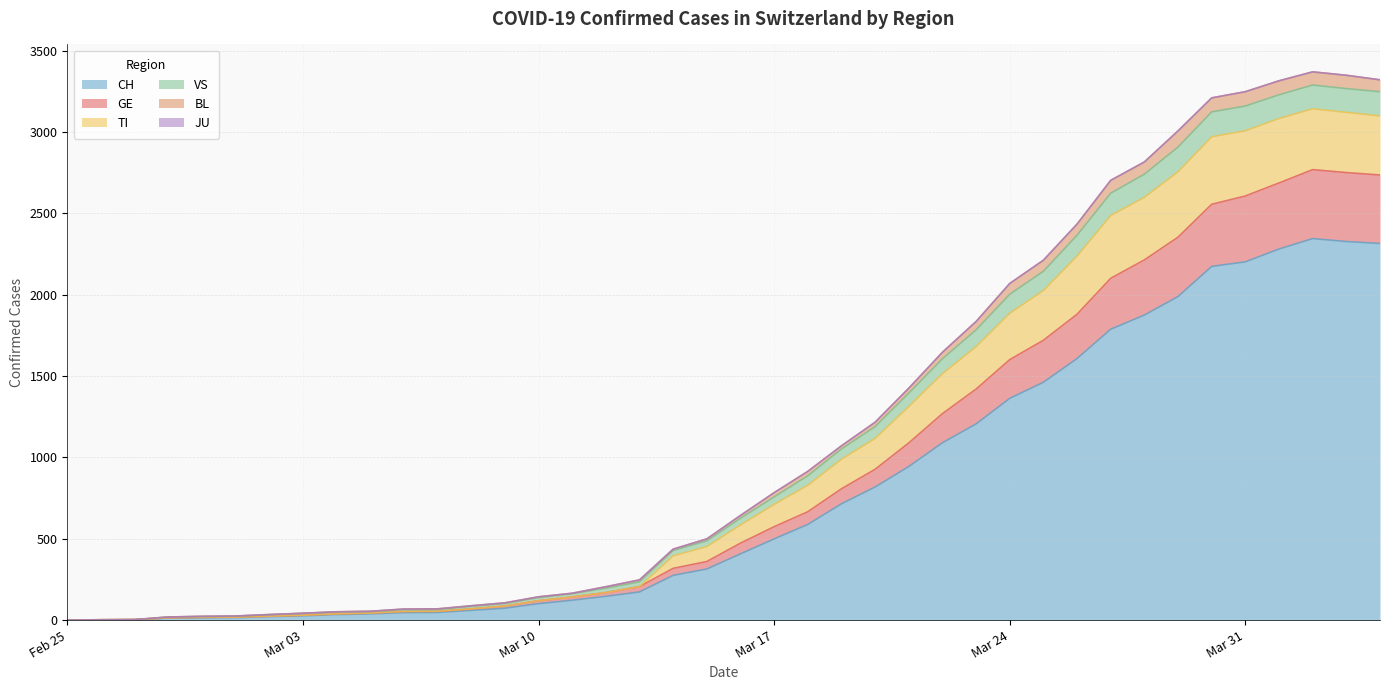

Is the value of VS at 2020-03-14 greater than the value of TI at 2020-03-27?

No